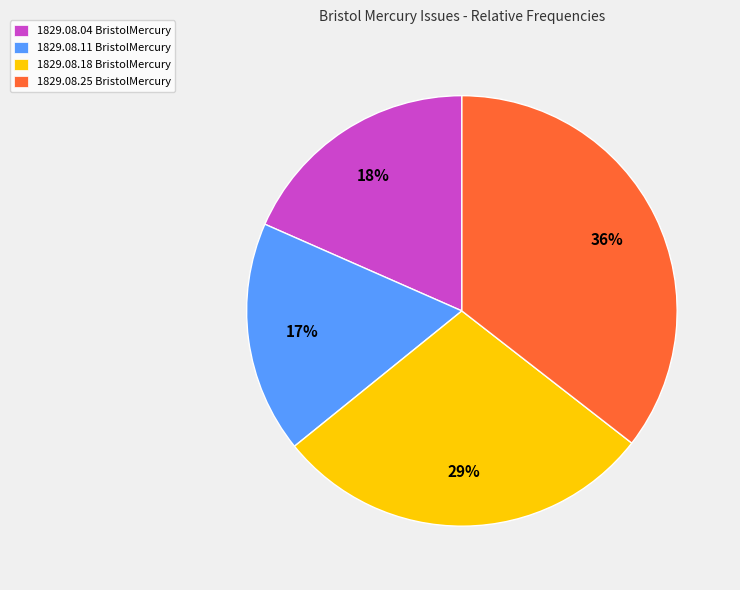

Is the sum of 1829.08.04 BristolMercury and 1829.08.11 BristolMercury greater than half?

No